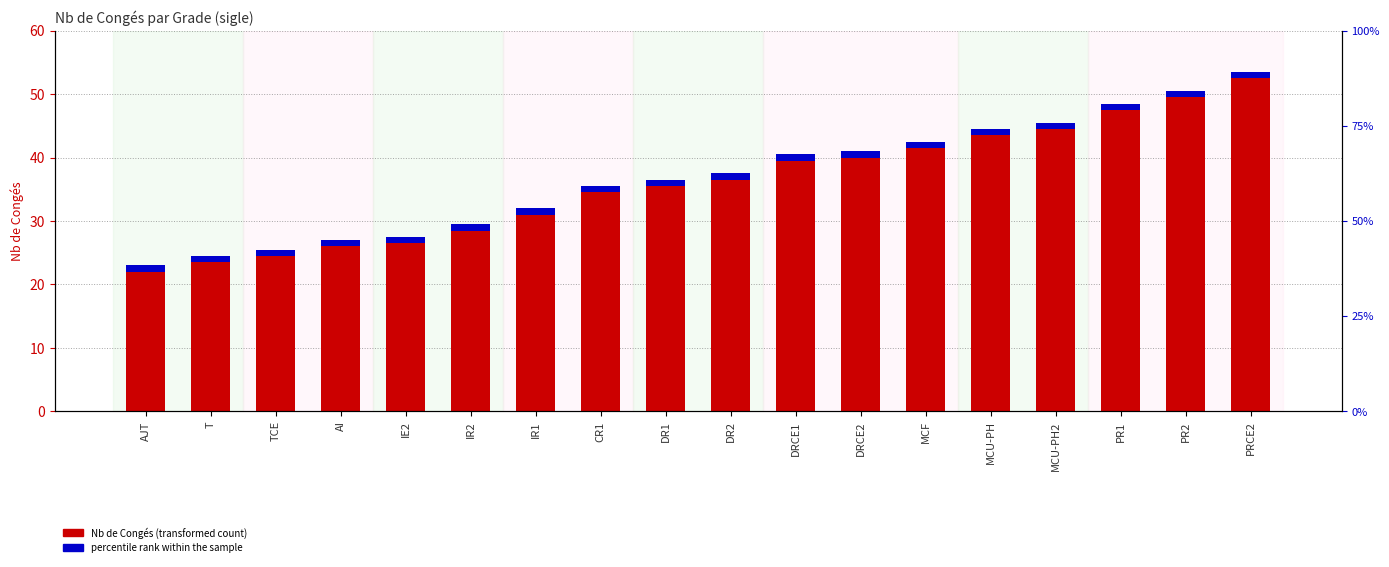

What is the difference between the highest and lowest values at TCE?

24.0